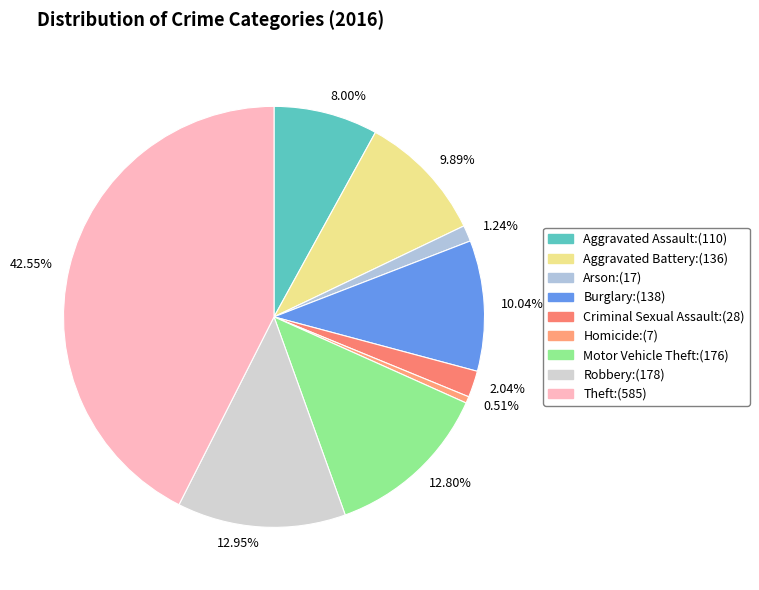

Combined, do 2.04% and 42.55% account for over 50%?

No